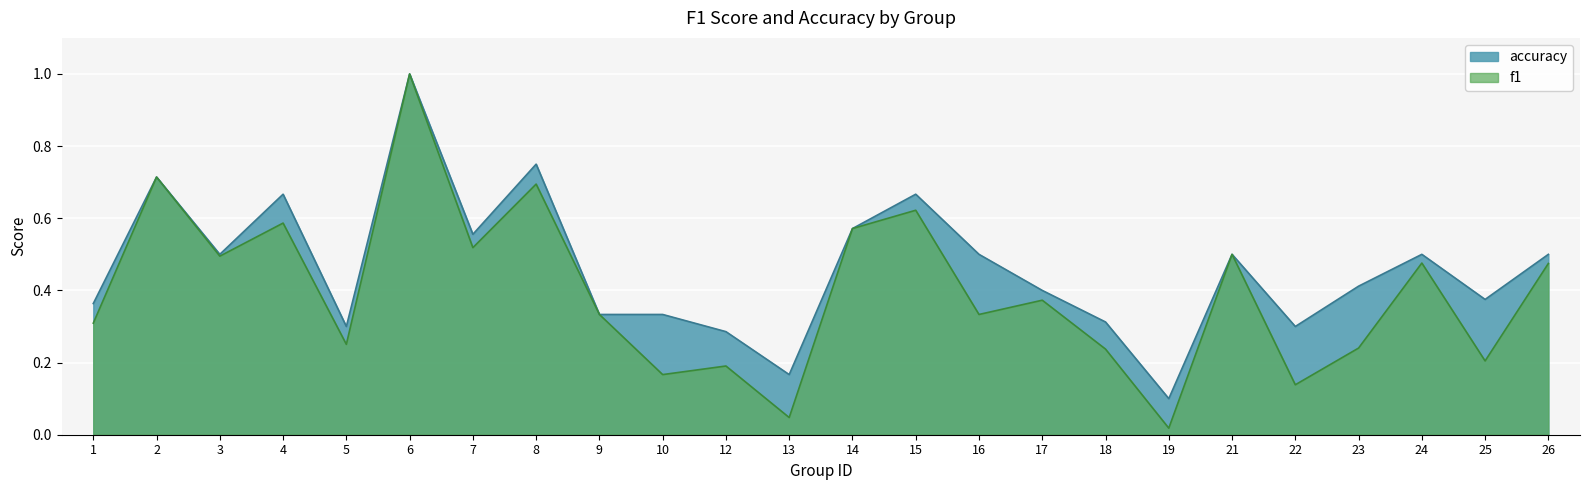

In f1, how many points are higher than both neighbors (excluding endpoints)?

9